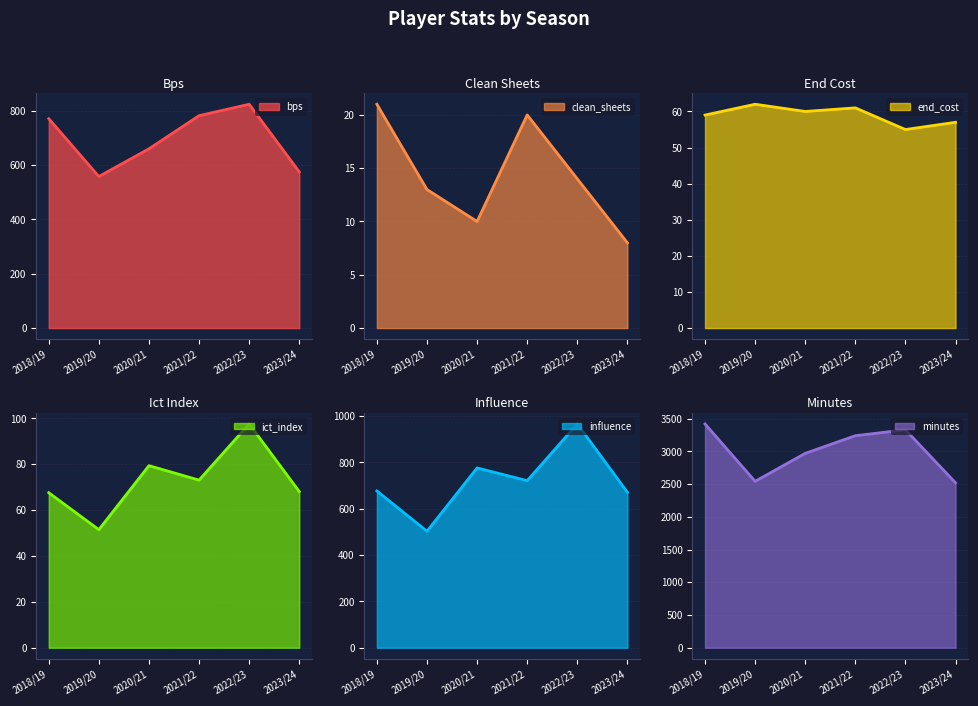

What is the label of the 5th point from the right?

2019/20